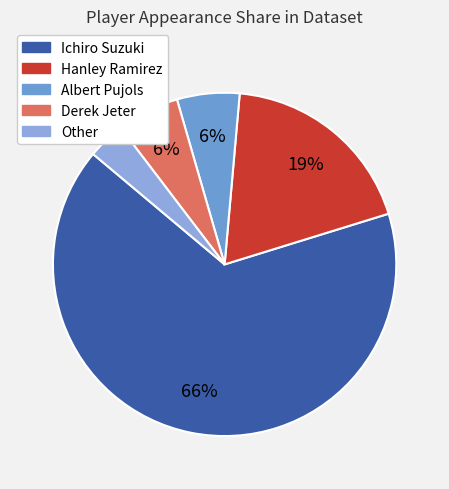

Which category has the biggest portion of the pie?

Ichiro Suzuki